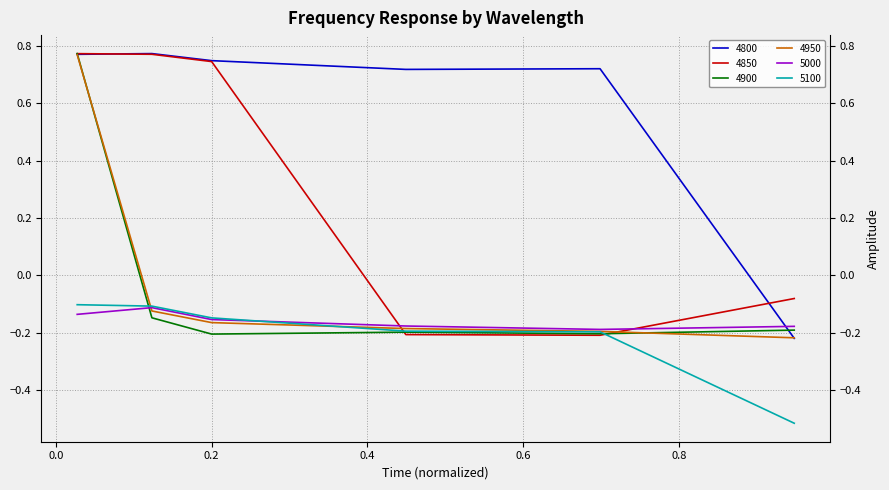

True or false: 4850 has more than 2 points higher than both neighbors.

False